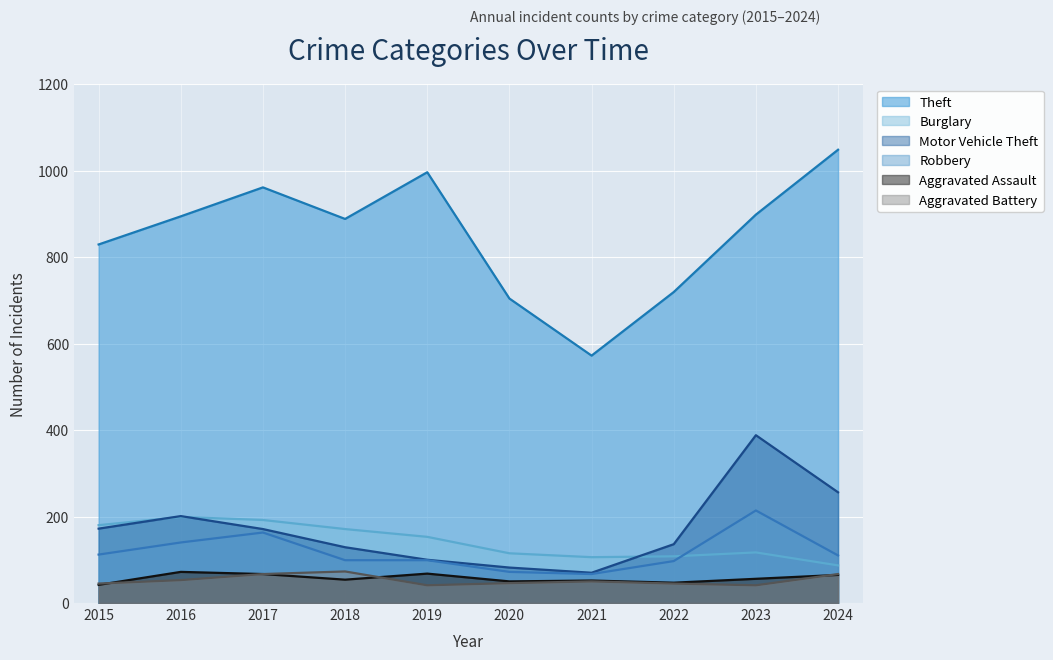

What is the sum of the Theft values at 2023 and 2015?

1727